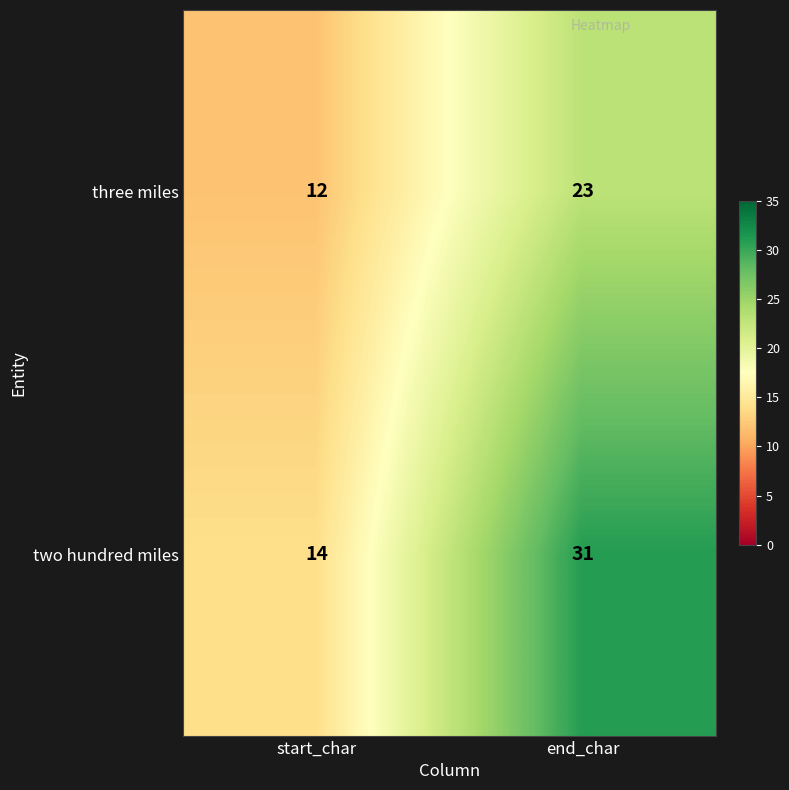

At which label is three miles closest to 17?

start_char